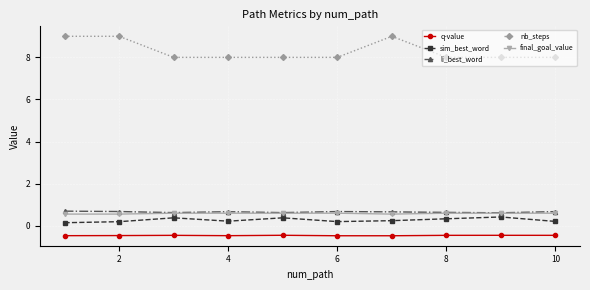

What is the value of the nb_steps point at the 3rd from the left?

8.0